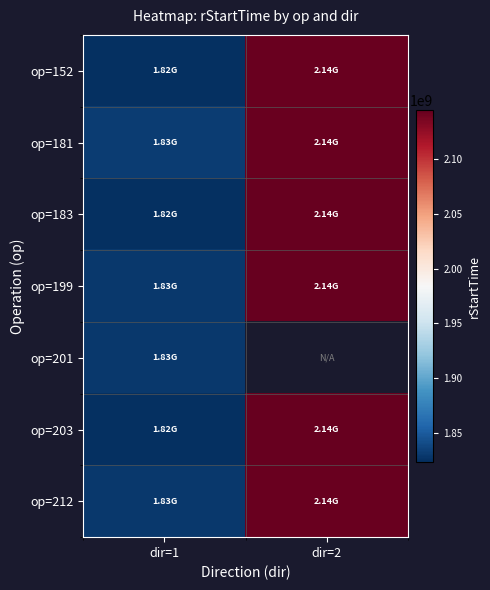

Is it true that op=152 equals 745600185.7 at dir=1?

False